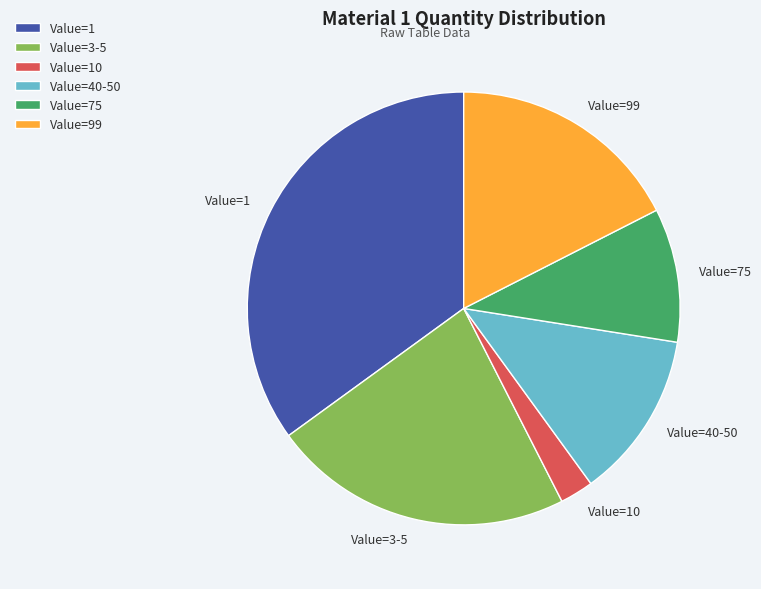

Is it true that Value=3-5 is 16% of the pie?

False